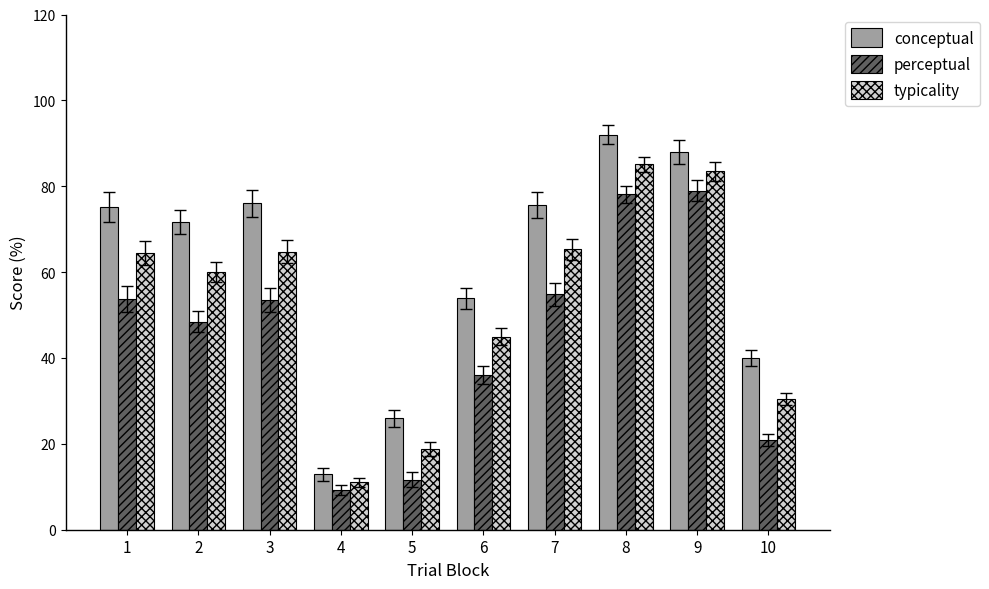

Are the bars grouped side by side (vs. stacked)?

Yes